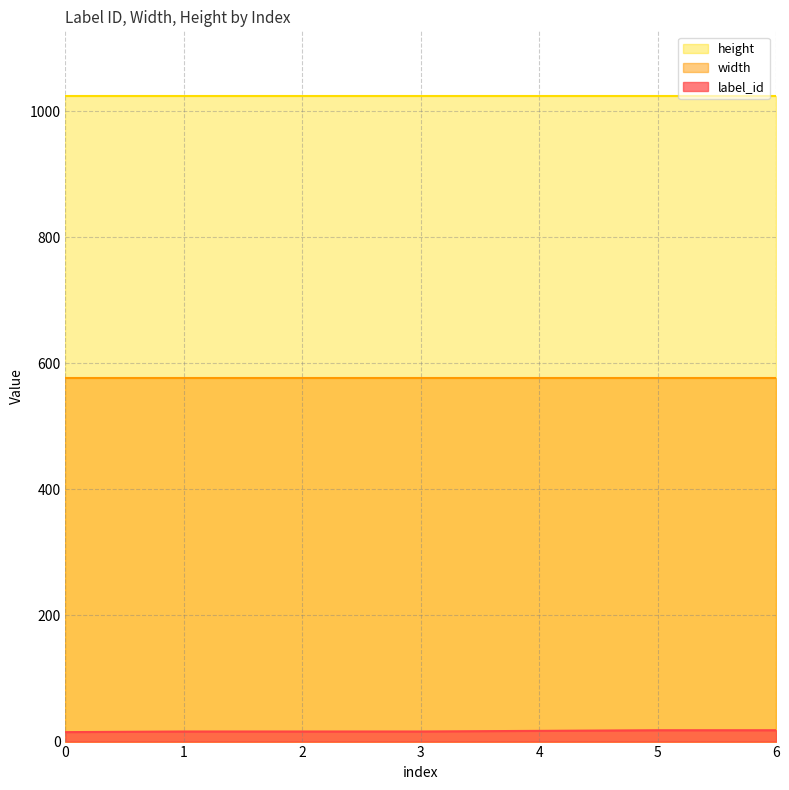

What is the difference between the label_id values at 4 and 6?

1